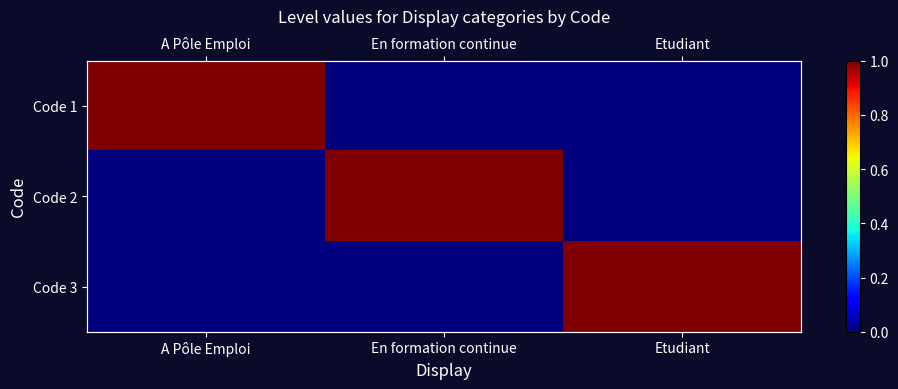

How many categories are shown in the chart?

3